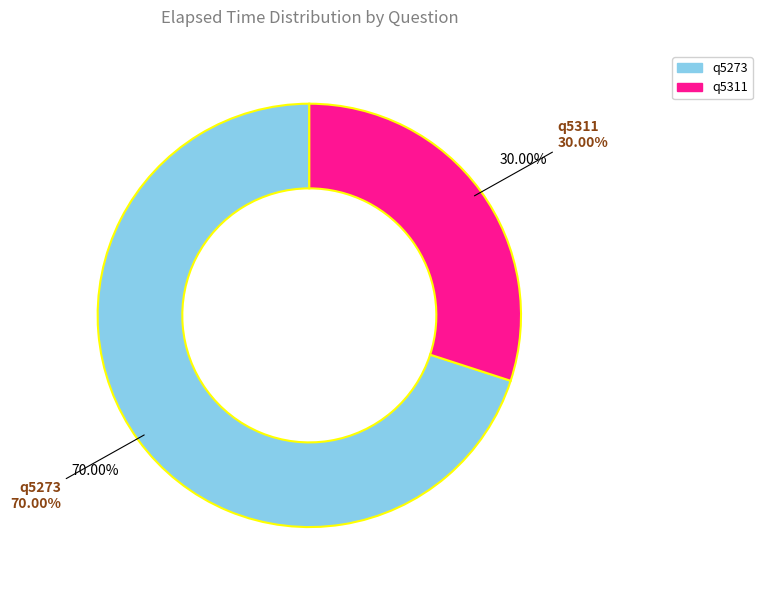

How many segments does this pie chart have?

2